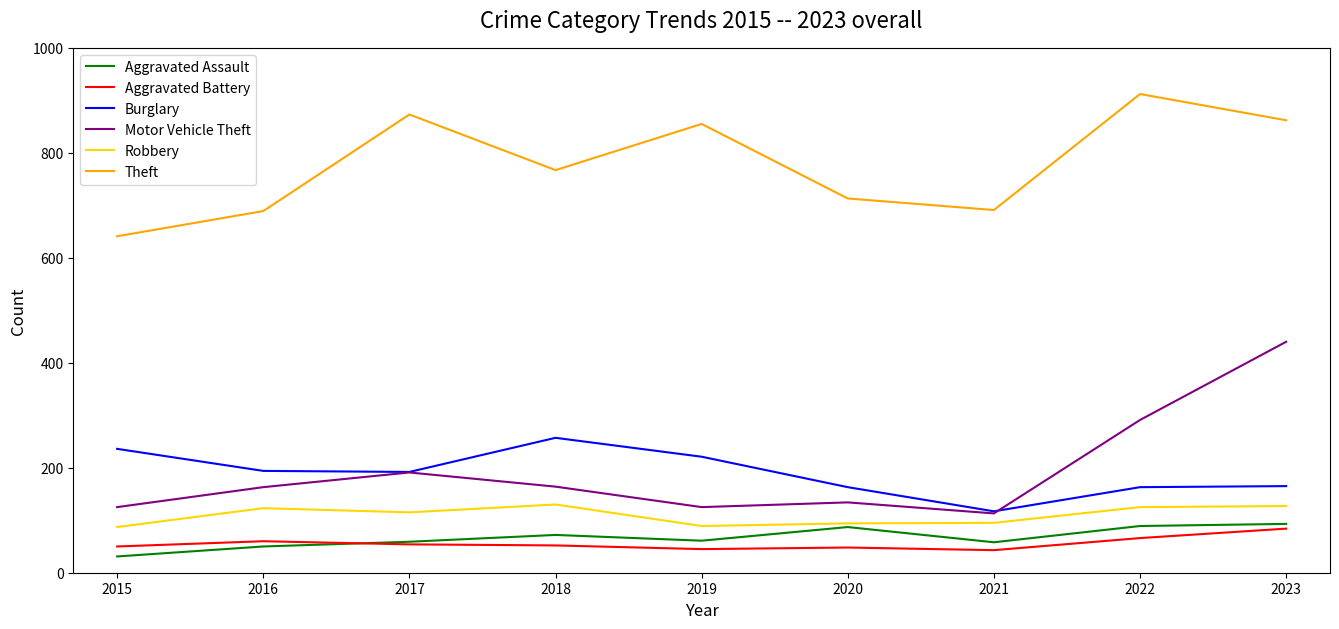

At how many categories does at least one series exceed 121?

9